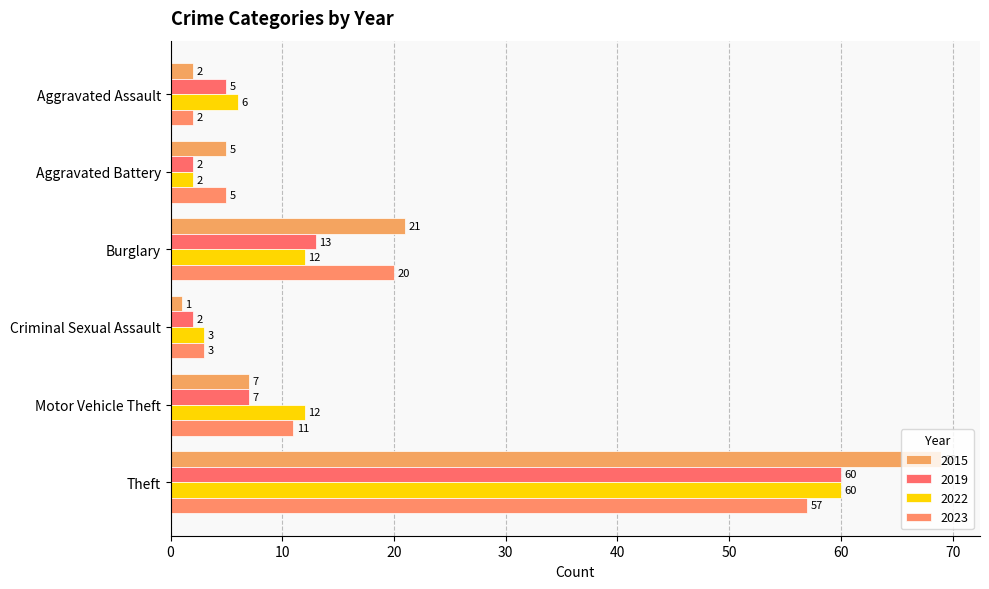

Rank the series at Criminal Sexual Assault from lowest to highest value.

2015, 2019, 2022, 2023